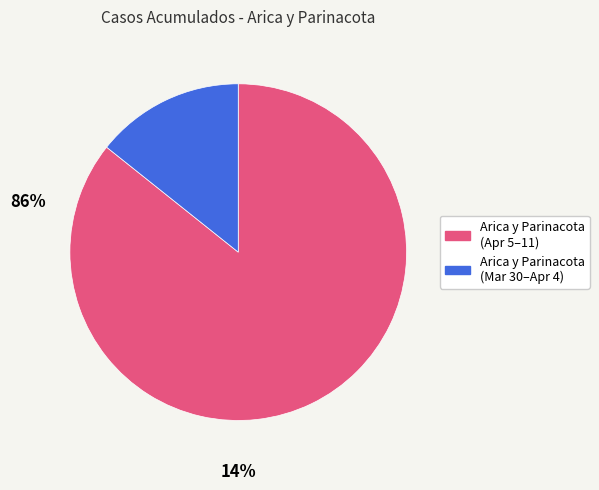

What is the majority slice?

Arica y Parinacota (Apr 5–11)